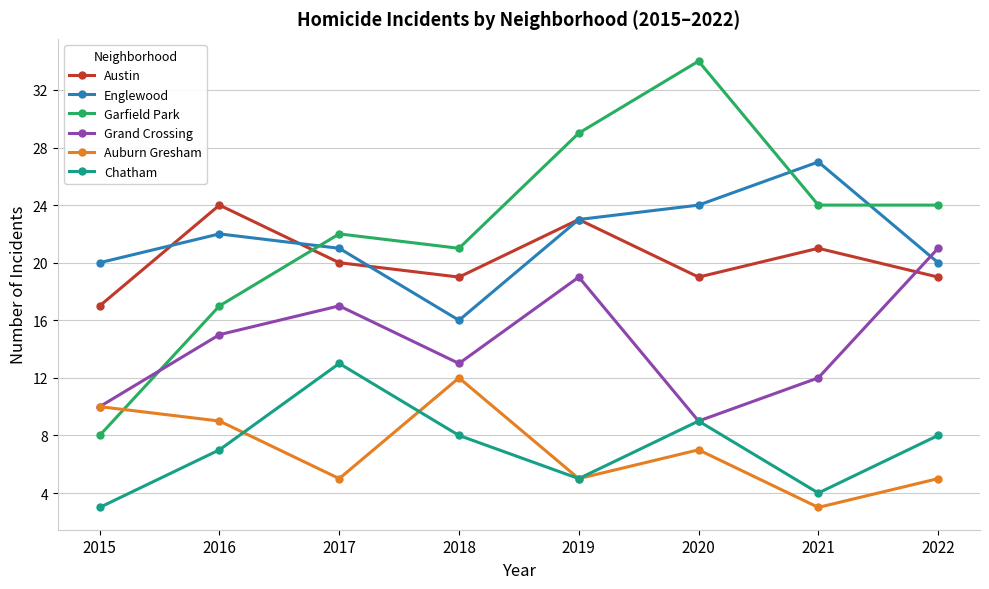

What is the total value across all series at 2020?

102